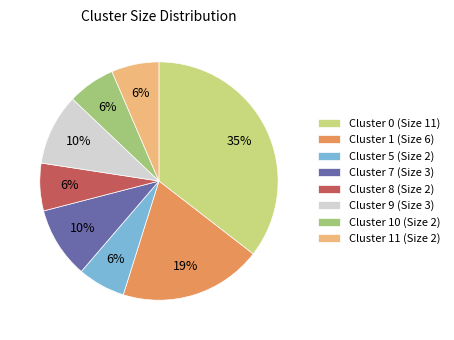

Is it true that Cluster 0 (Size 11) is 35% of the pie?

True